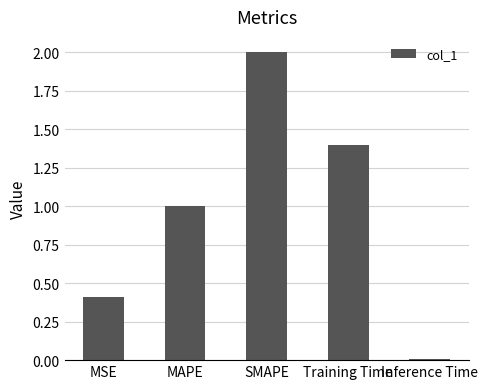

What position from the right is MAPE?

4